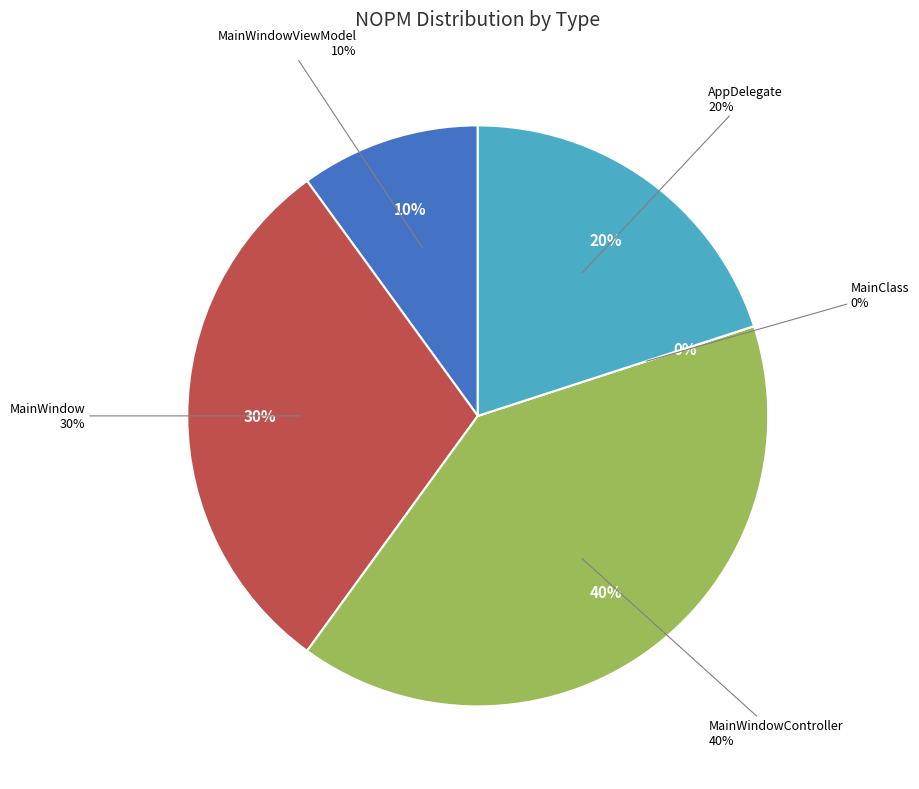

Combined, what portion of the pie is MainWindowController and AppDelegate?

60.0%